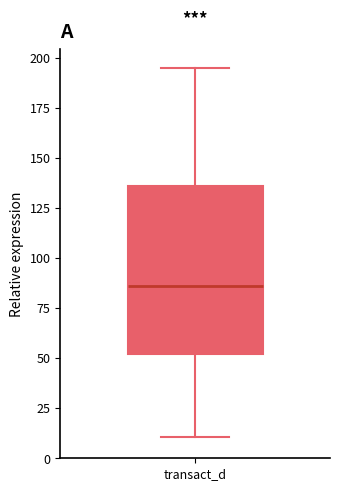

Transcribe this box plot: give where the median line is, the range the box spans, and where the two whiskers end, as read against the y-axis. The values are not printed on the chart, so give them approximately, as read against the axis.

median 85, box 50 to 135, whiskers 10 to 195